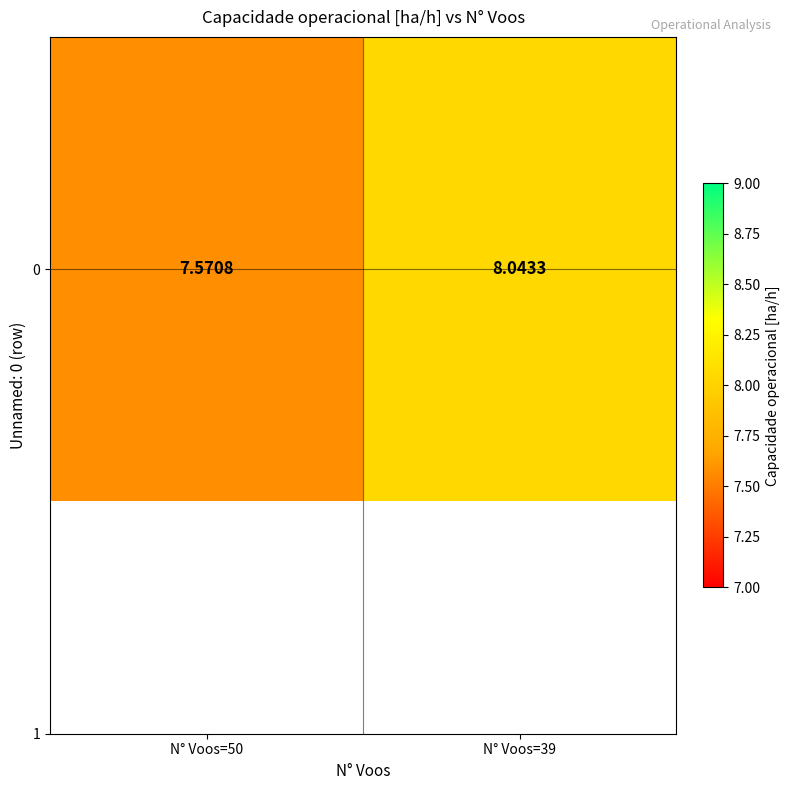

Where does the data first go above 8?

N° Voos=39